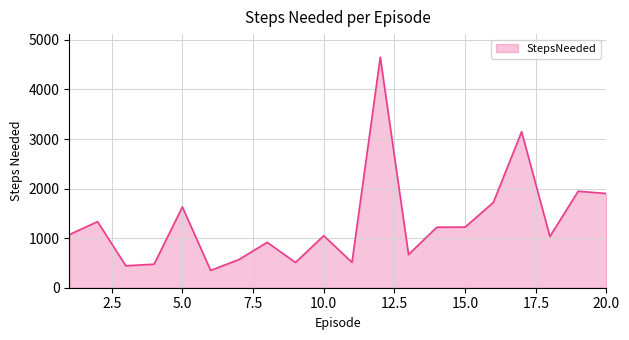

What is the difference between the maximum and minimum values?

4302